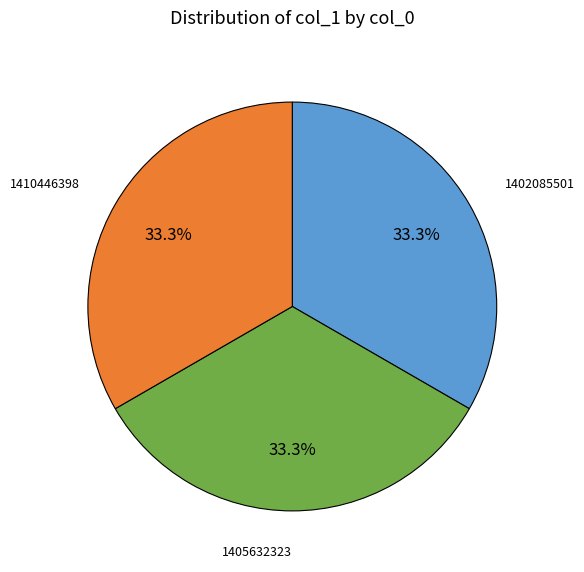

Is there any slice that represents more than half of the pie?

No